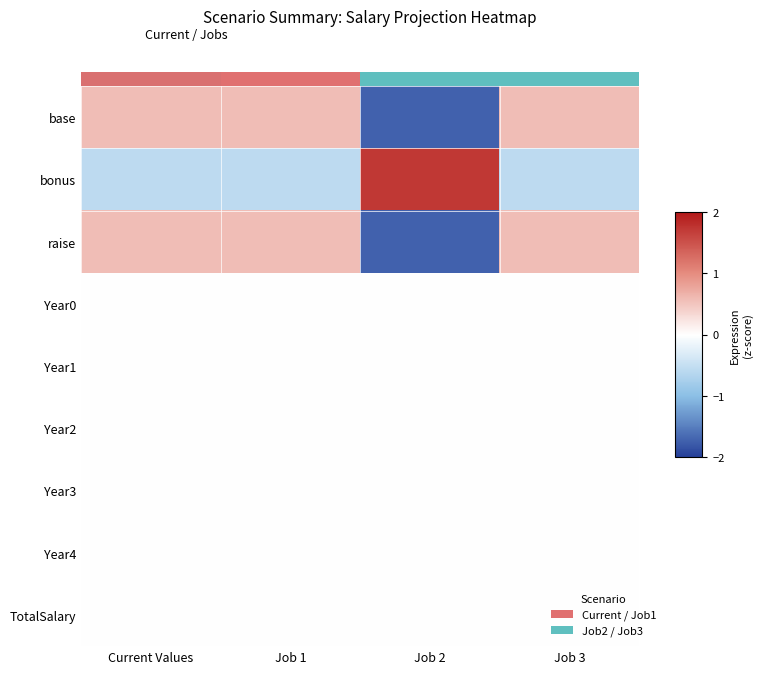

Count the base values in the range 0 to 1.

3